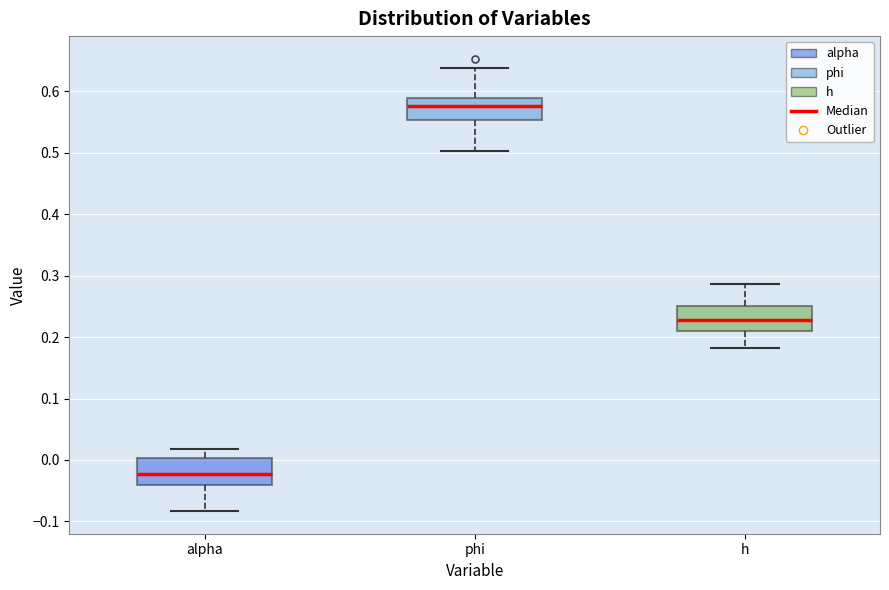

Where does the median line of the box for alpha sit on the y-axis? The values are not printed on the chart, so give them approximately, as read against the axis.

-0.02